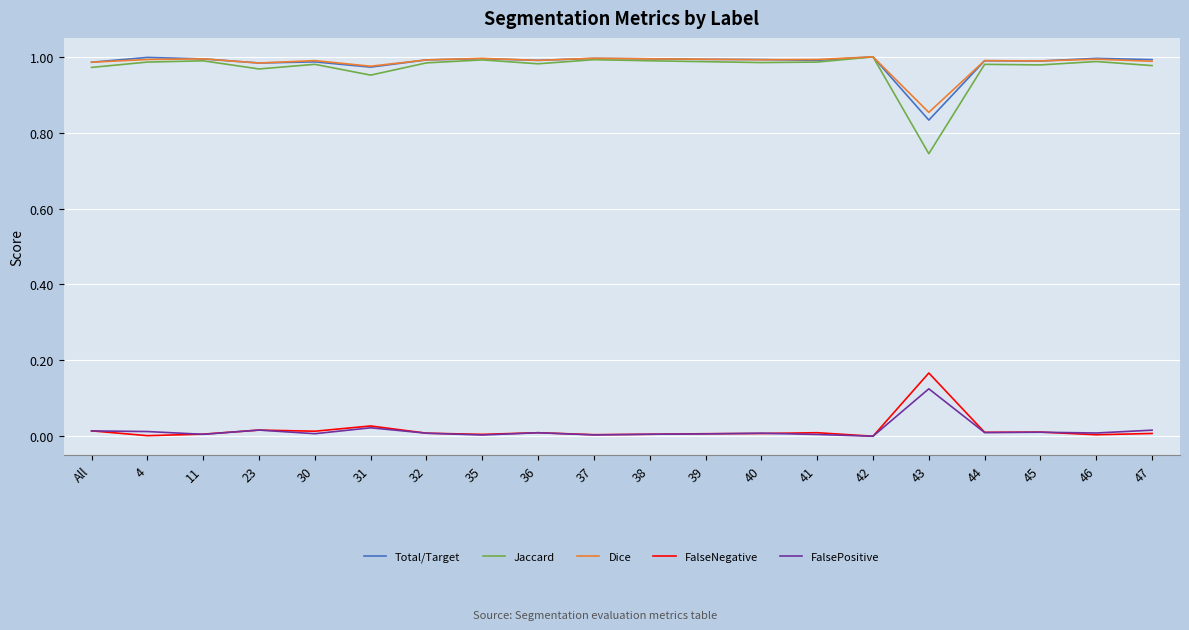

The Dice series shows 1.0 at 39. True or false?

True